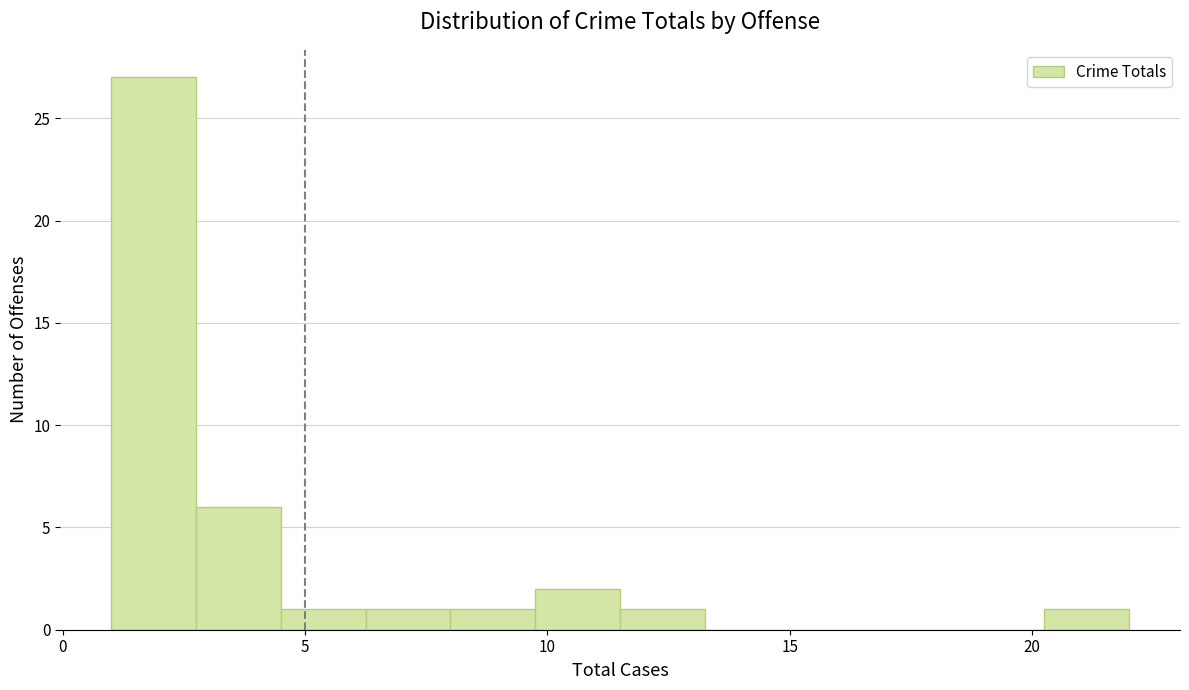

Around what value on the x-axis is the tallest bar? Give the approximate position of its centre, as read against the axis.

2.0